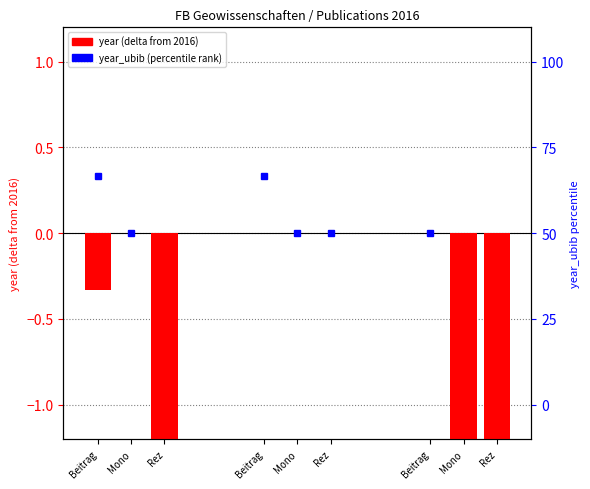

The value of year_ubib (percentile) at Rez is 82.4. True or false?

False